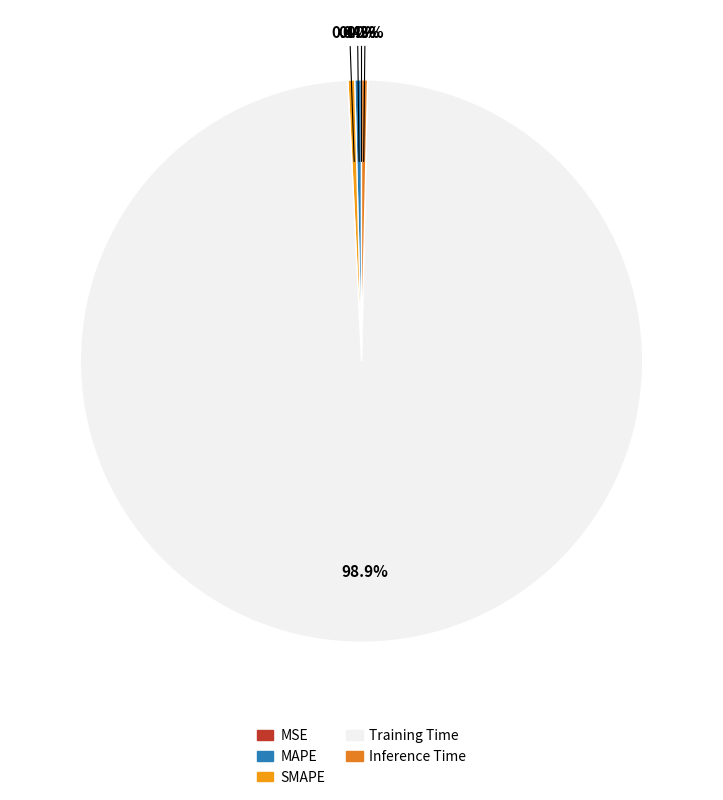

What is the smallest slice in the pie chart?

MSE